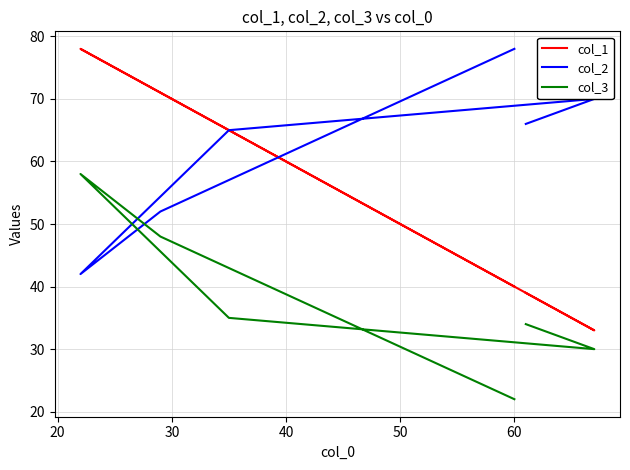

Rank the series by their average value, from highest to lowest.

col_2, col_1, col_3